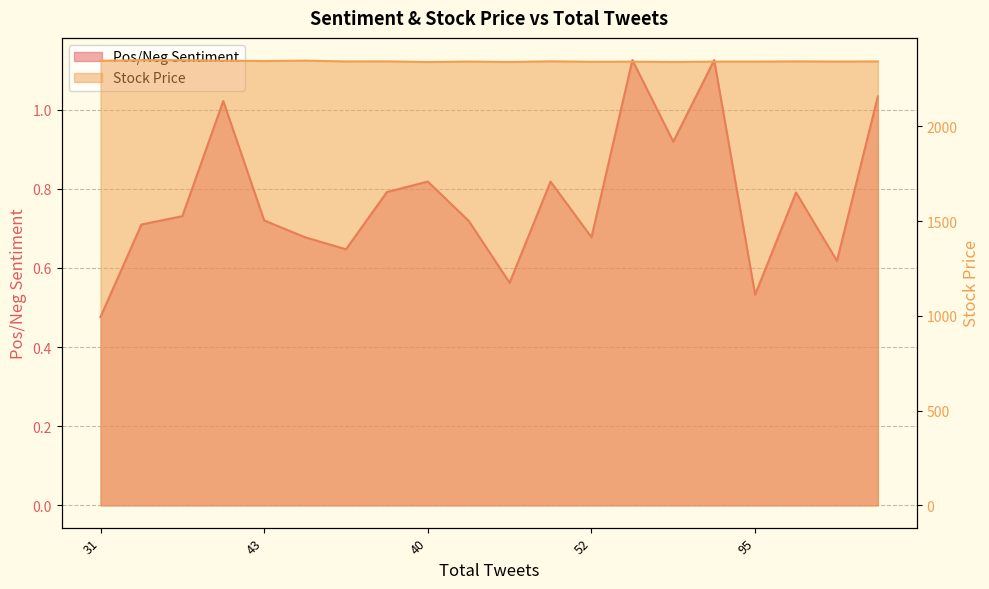

Which category has the highest value in the Pos/Neg Sentiment series?

51